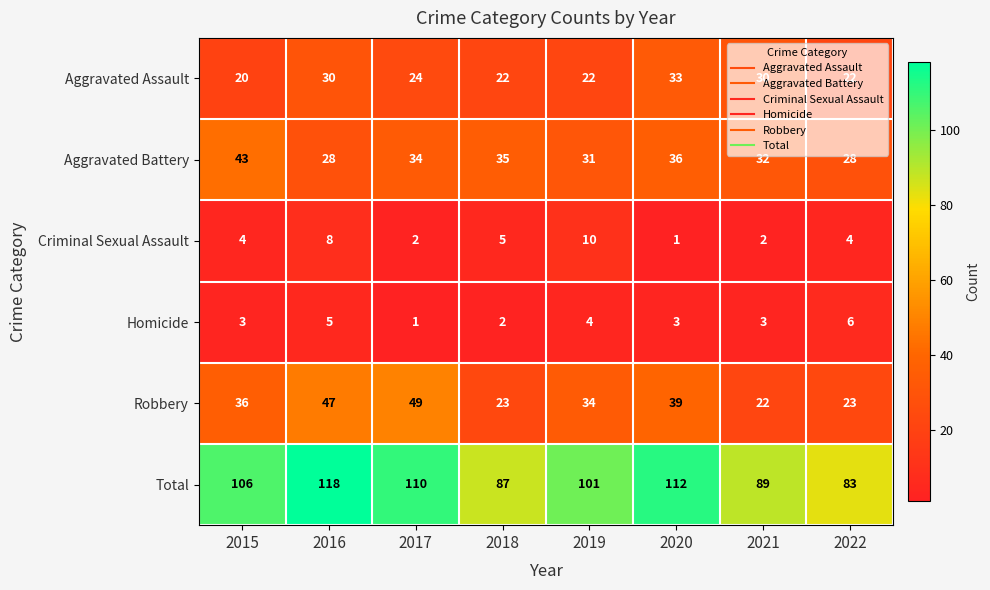

Rank the series at 2021 from highest to lowest value.

Total, Aggravated Battery, Aggravated Assault, Robbery, Homicide, Criminal Sexual Assault